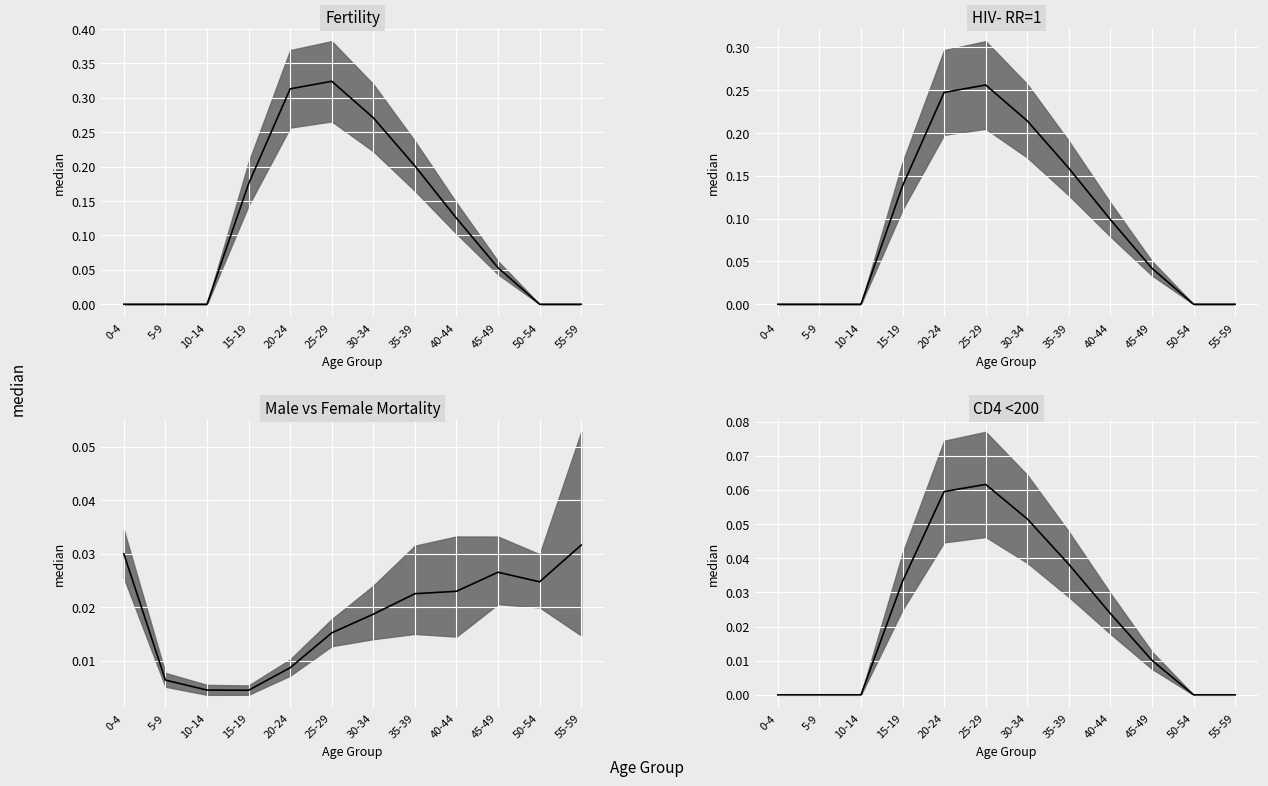

What are all the series names shown in the legend?

Fertility, HIV- RR=1, Male/Female Mortality, CD4<200